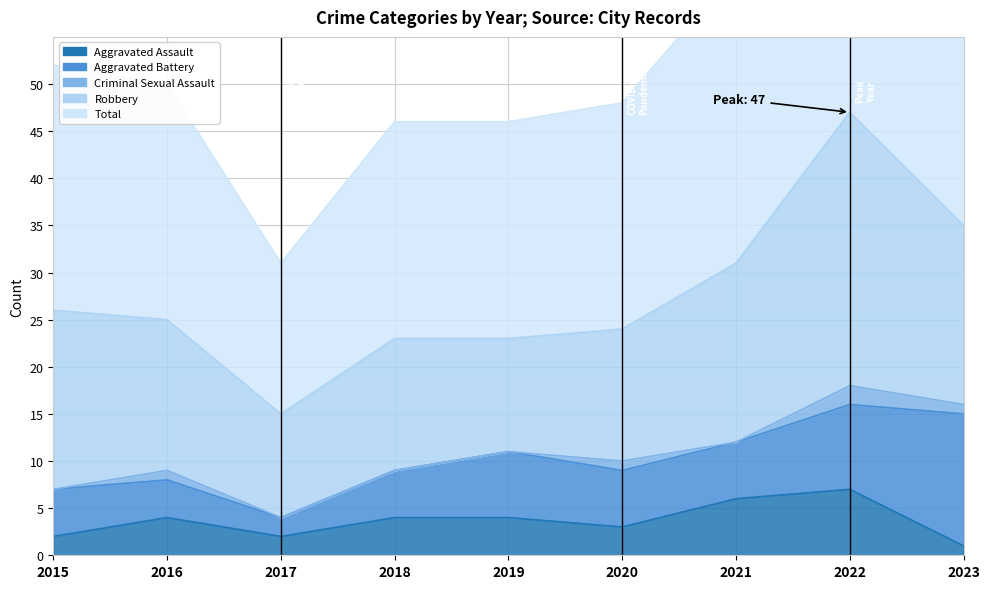

What is the difference between the Total values at 2015 and 2020?

2